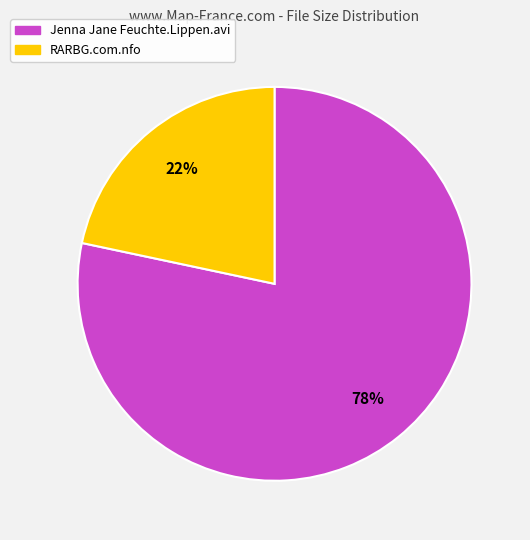

Is it true that RARBG.com.nfo is 14% of the pie?

False